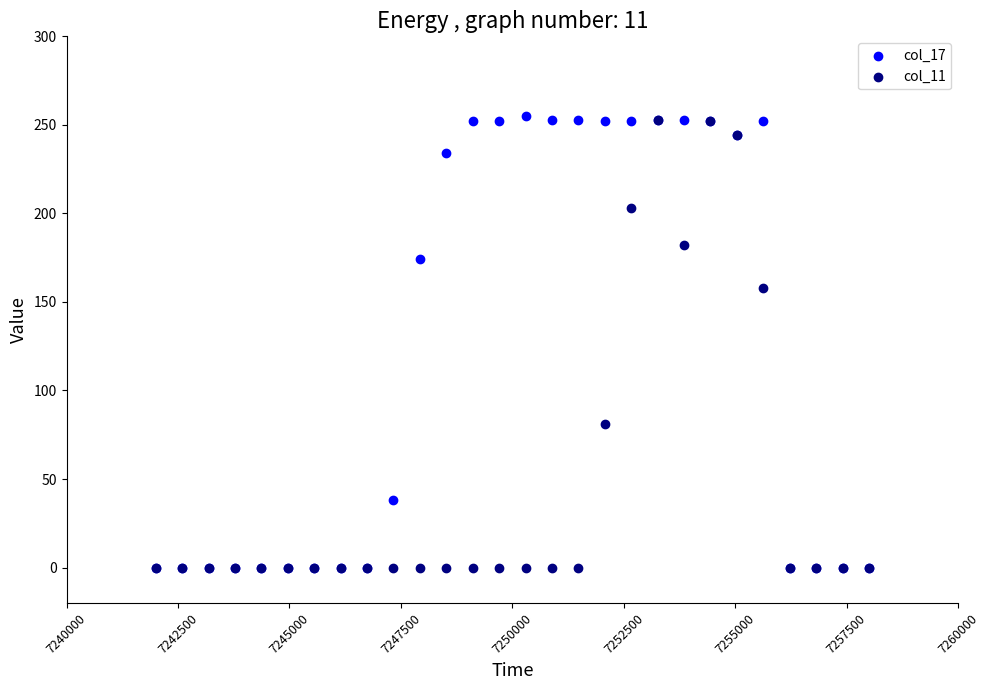

Across all series, what Y value is closest to 127?

158